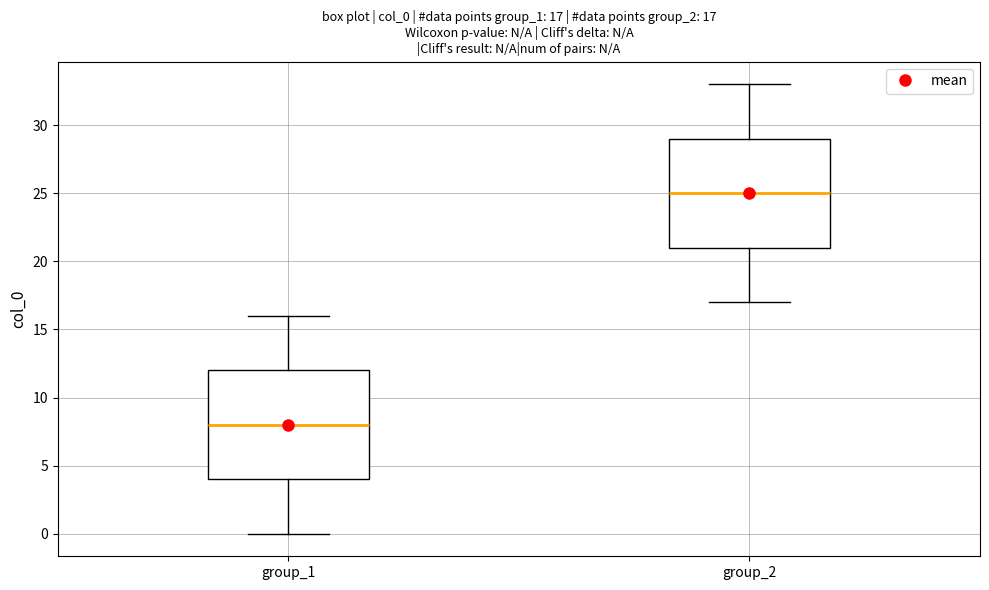

Which box's median line is the lowest?

group_1